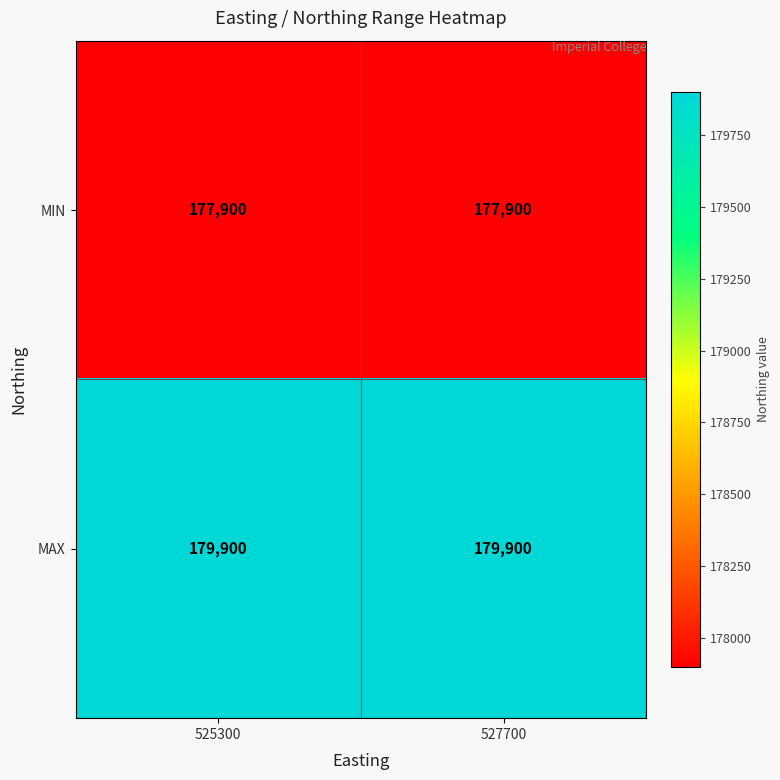

What is the approximate value of MAX at 527700?

179900